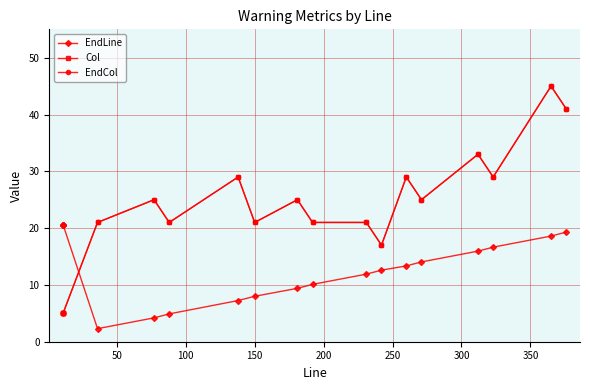

What is the minimum value shown in the chart?

2.3